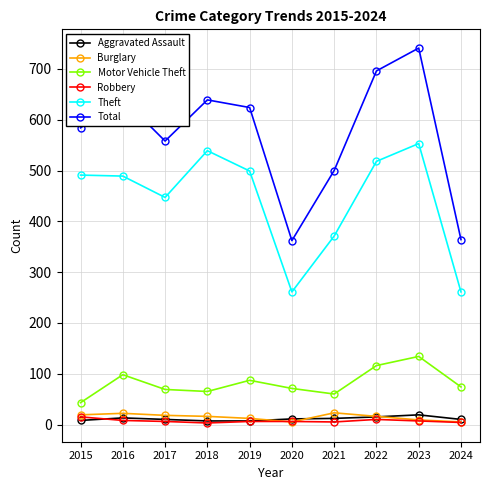

At how many categories does at least one series exceed 238?

10